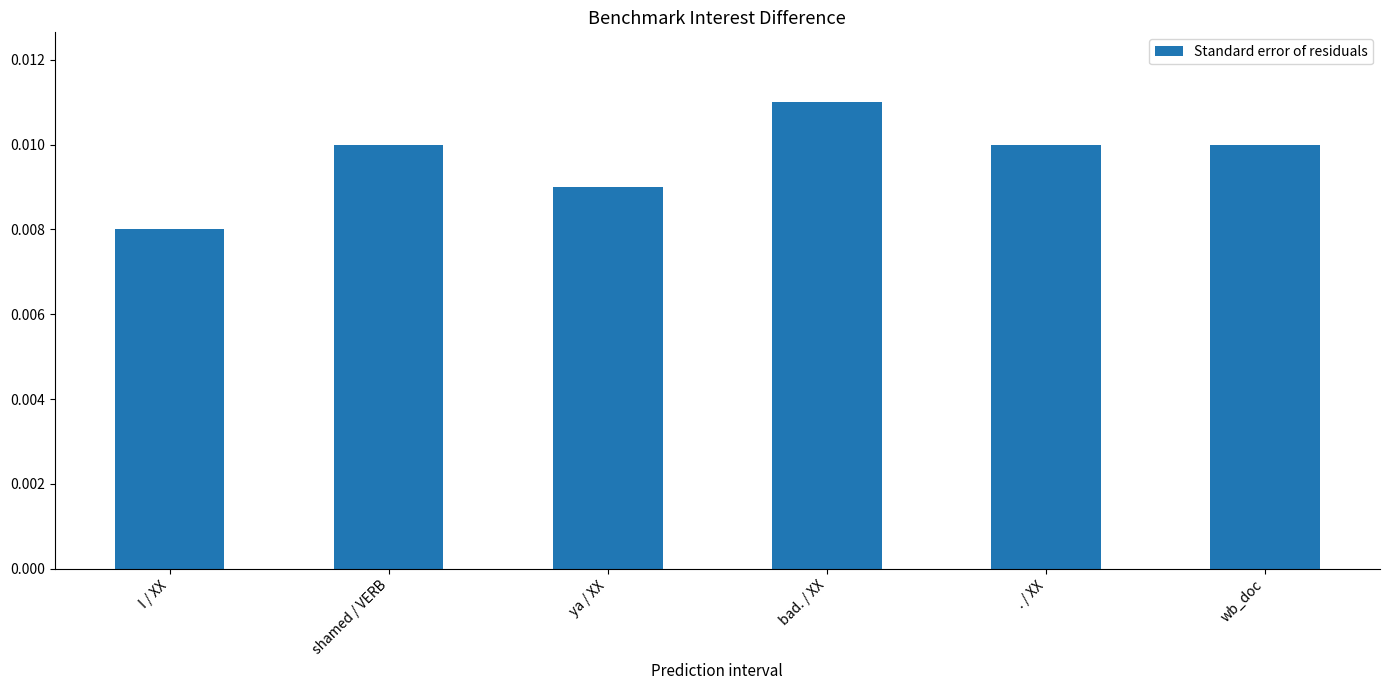

Does the chart contain stacked bars?

No